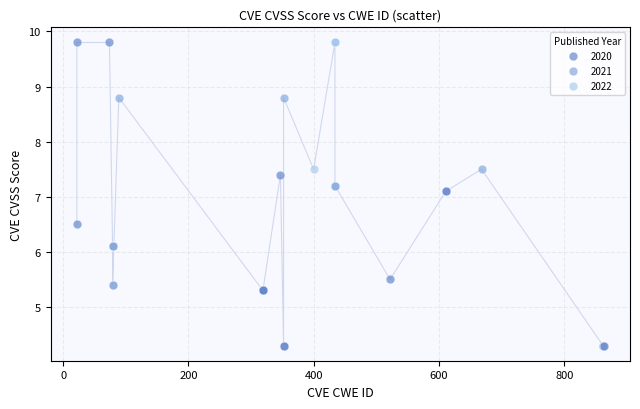

What are all the series names shown in the legend?

2020, 2021, 2022